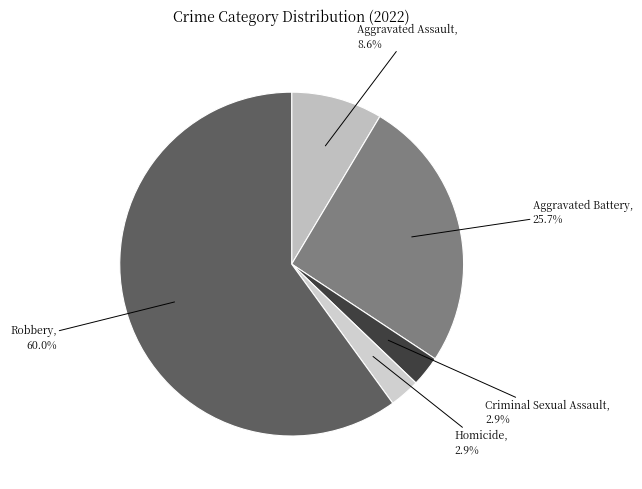

What percentage is the Homicide slice, to the nearest percent?

3%